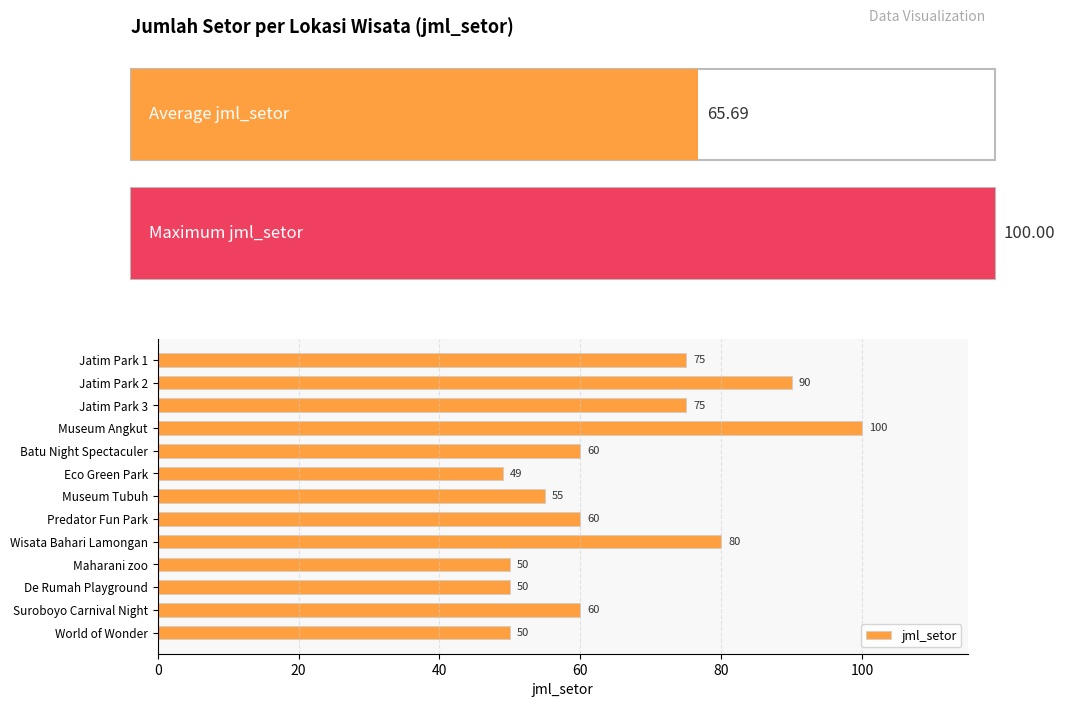

Count the number of data series in this chart.

1